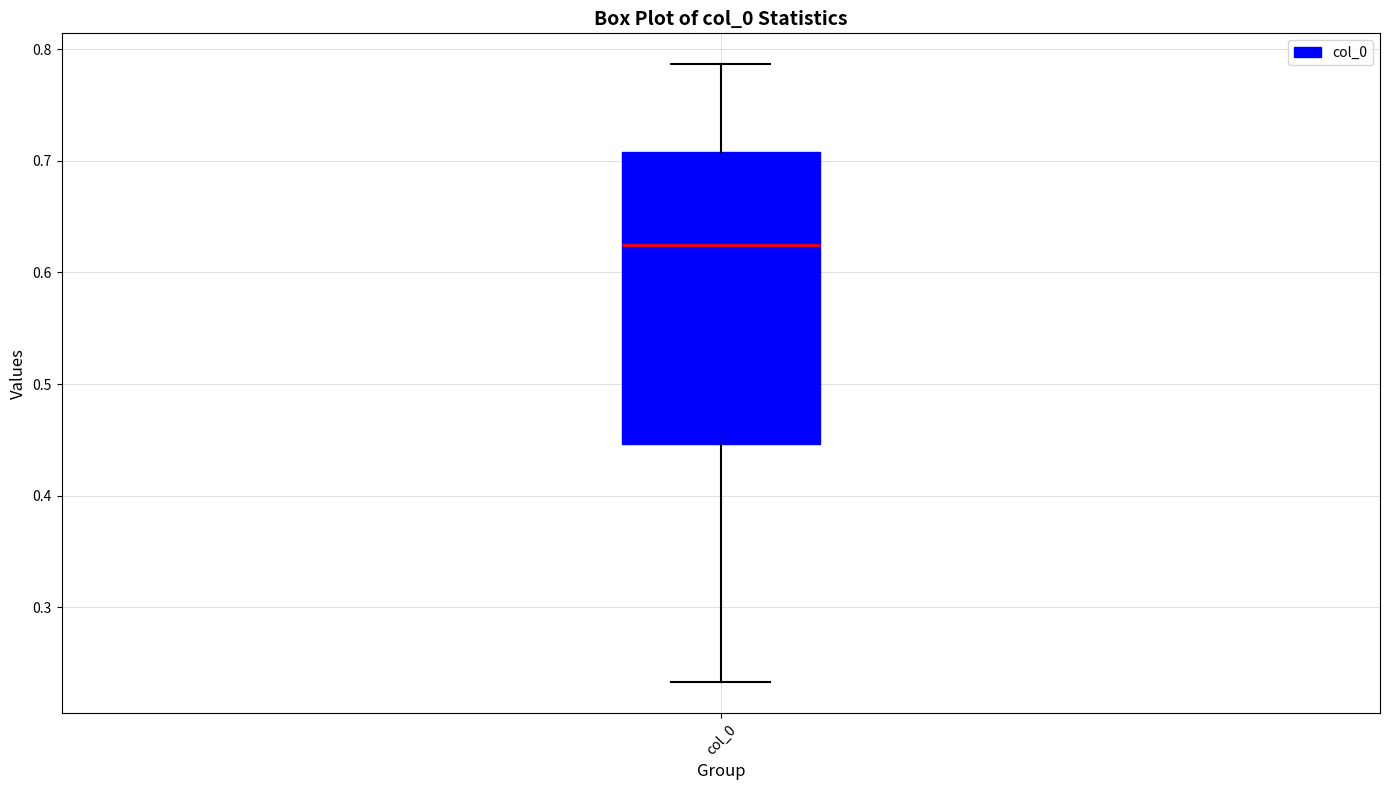

Read this box plot against the y-axis: the position of the median line, the range covered by the box, and the ends of both whiskers. The values are not printed on the chart, so give them approximately, as read against the axis.

median 0.62, box 0.45 to 0.71, whiskers 0.23 to 0.79